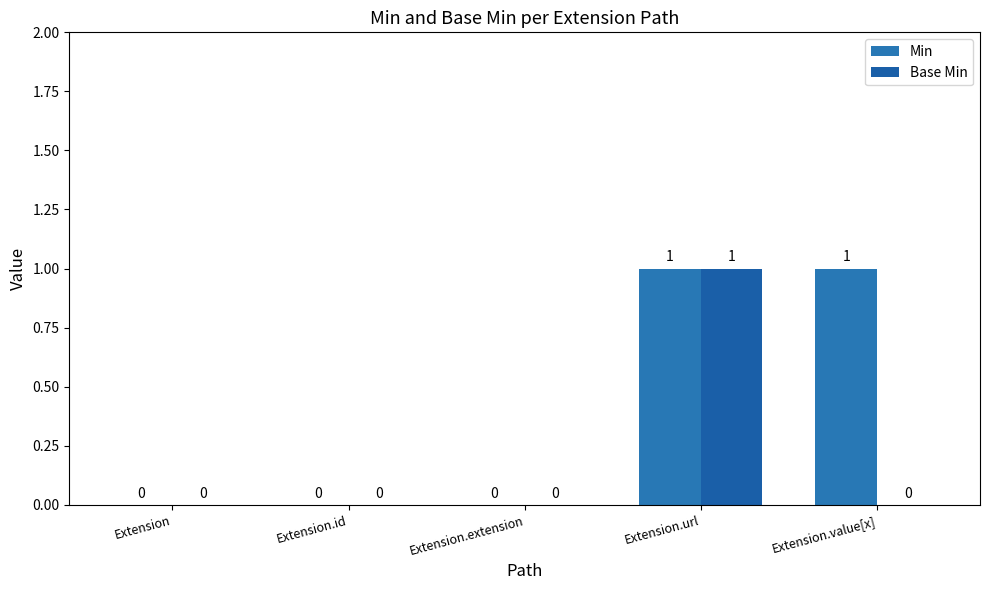

Which series has the largest total across all categories?

Min